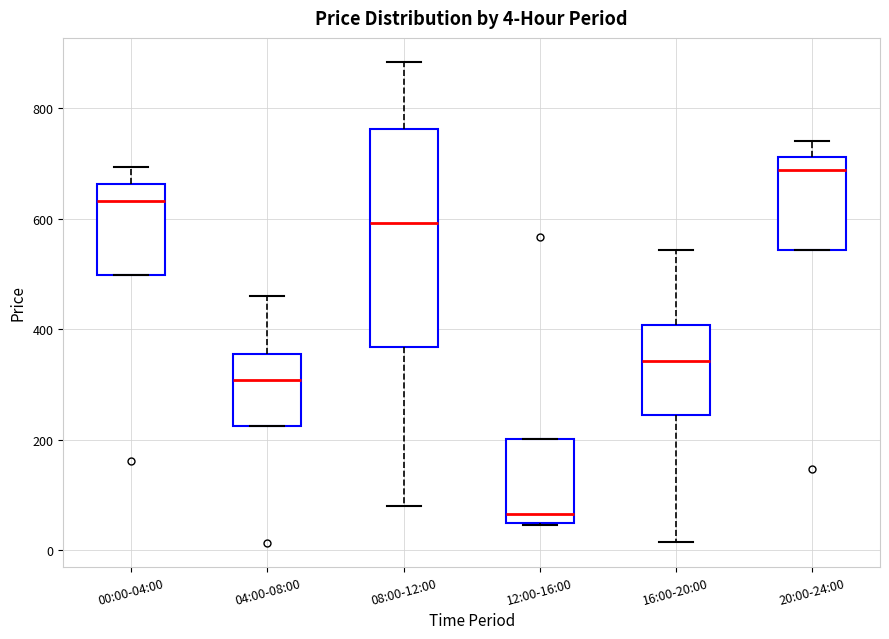

Which box's median line is the highest?

20:00-24:00